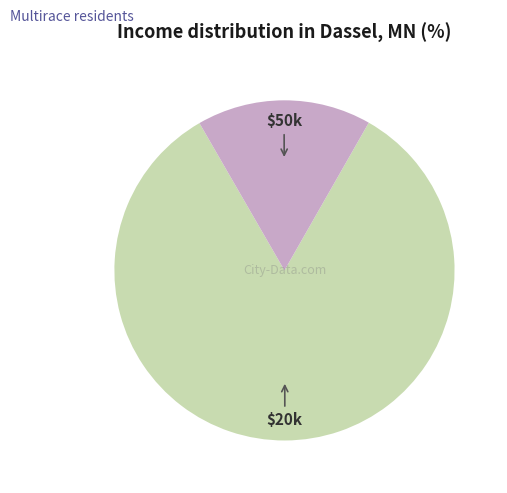

Is there a majority slice in this chart?

Yes